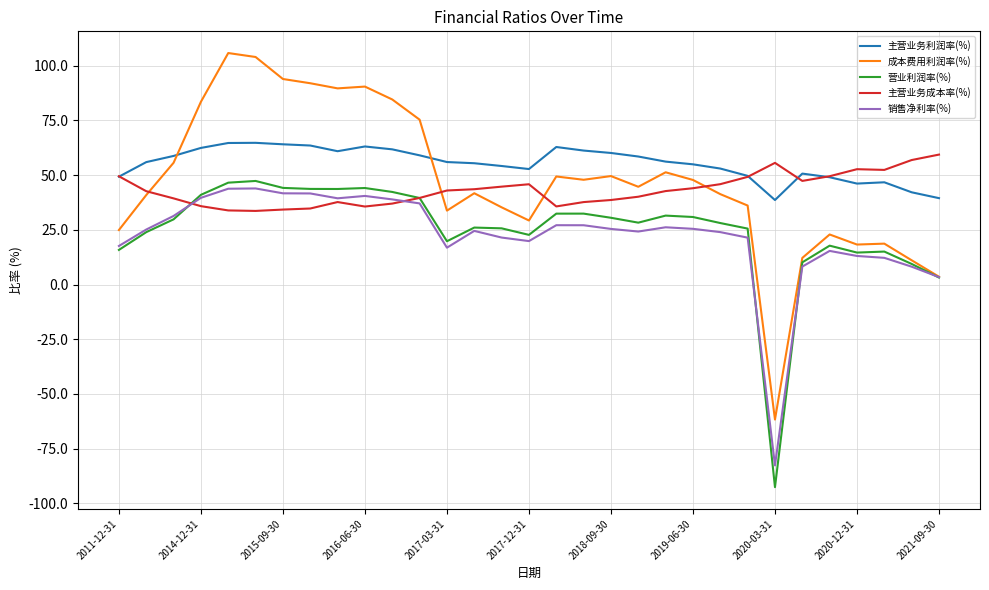

Which series has the widest spread of values?

成本费用利润率(%)